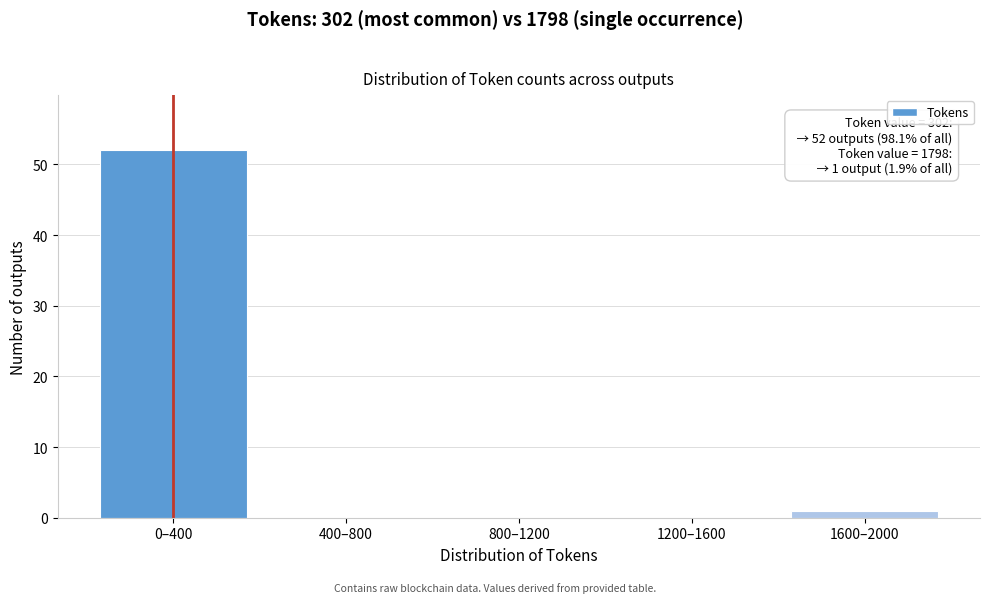

Reading right to left, what are all the values shown in this chart?

1600–2000=1	1200–1600=0	800–1200=0	400–800=0	0–400=52